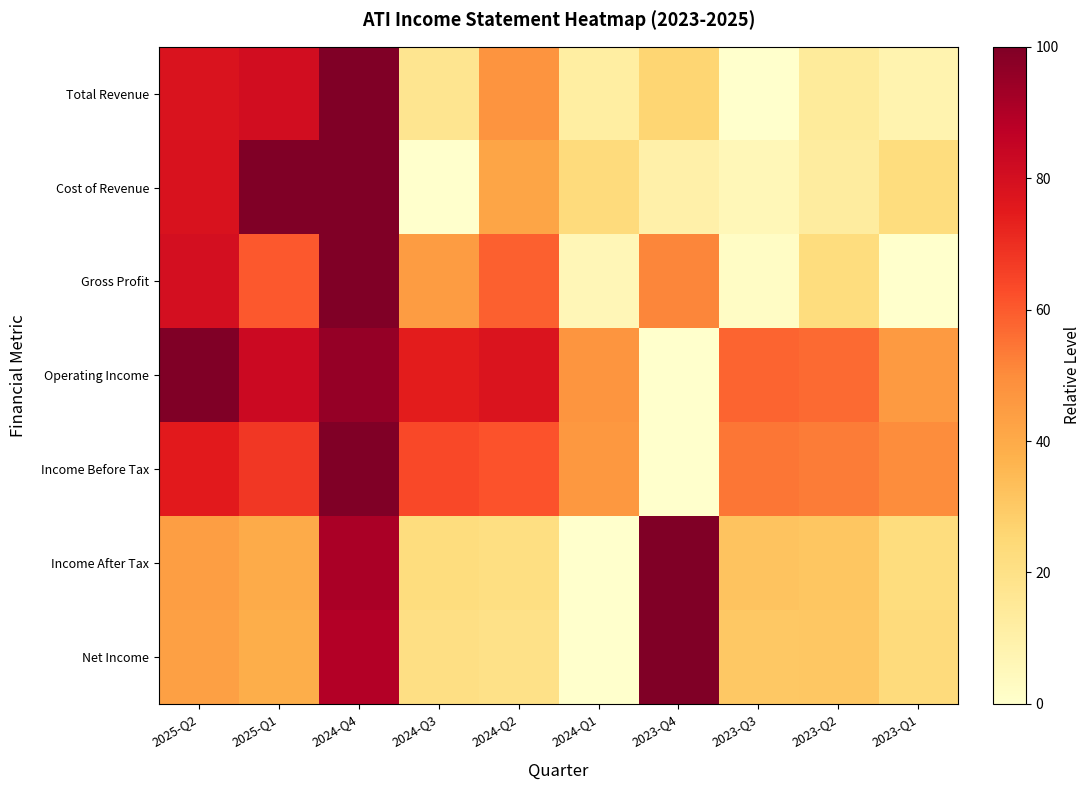

At how many categories does at least one series exceed 98?

4